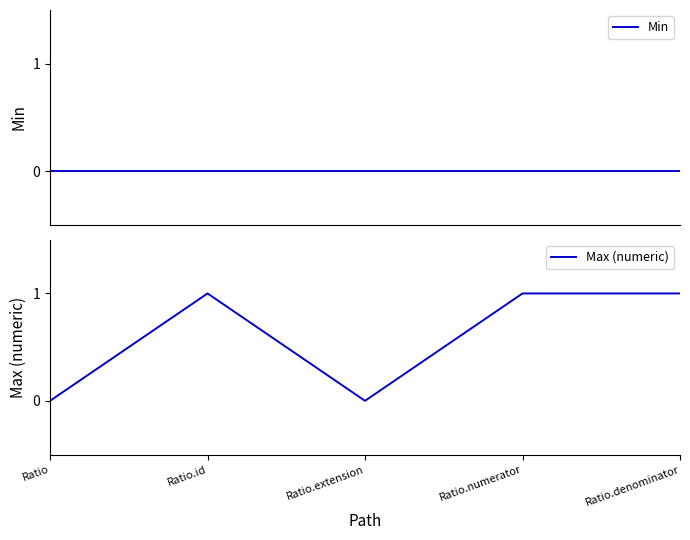

Which series has the largest range (max minus min)?

Max (numeric)